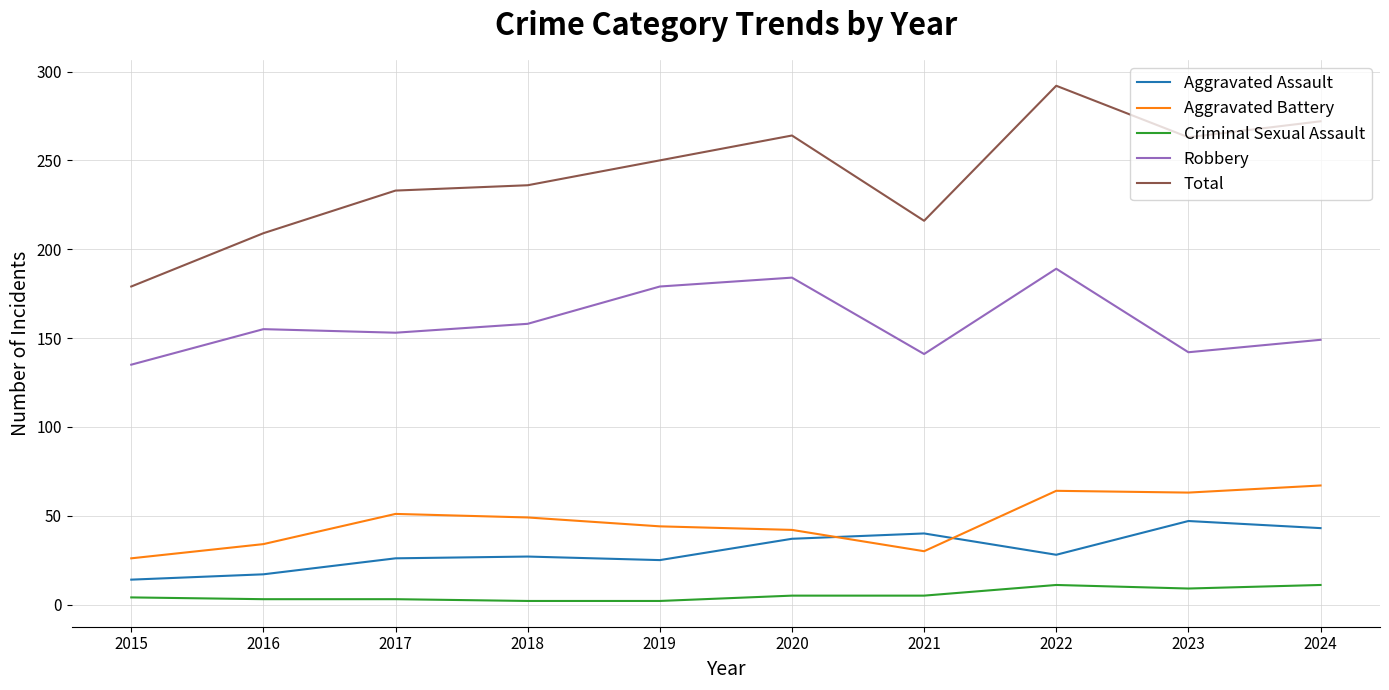

What are all the series names shown in the legend?

Aggravated Assault, Aggravated Battery, Criminal Sexual Assault, Robbery, Total